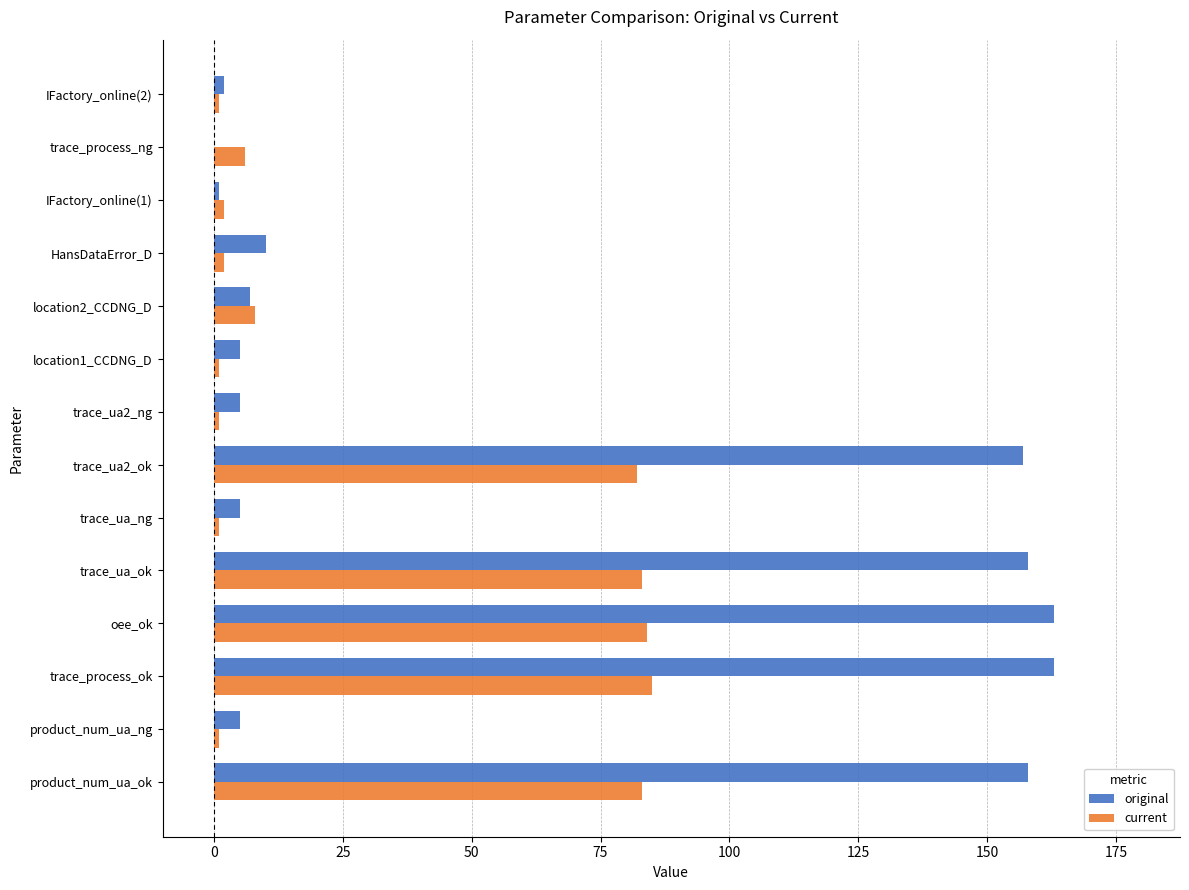

What is the highest value of the current series?

85